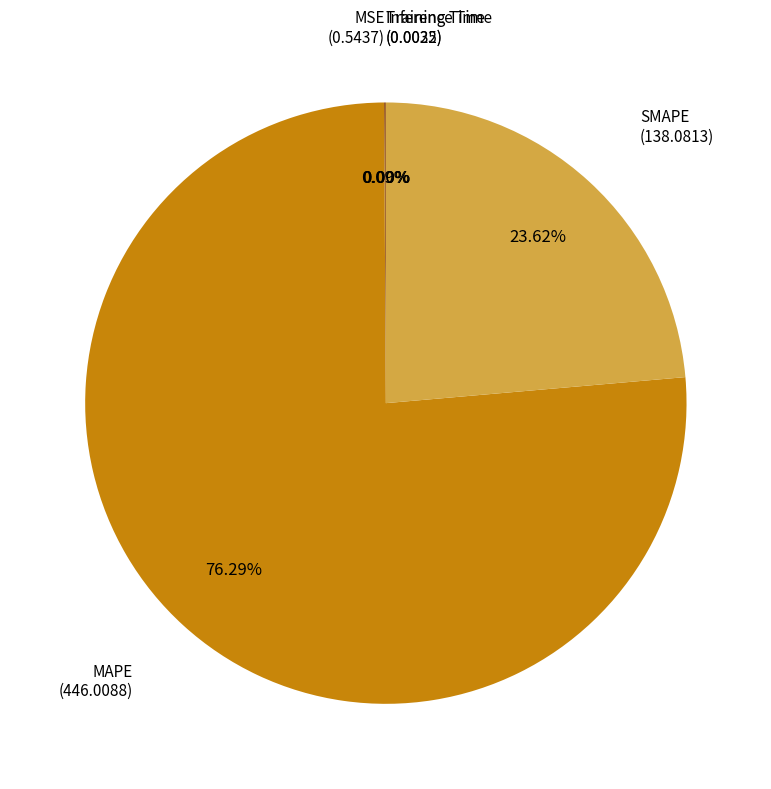

What is the largest slice in the pie chart?

MAPE